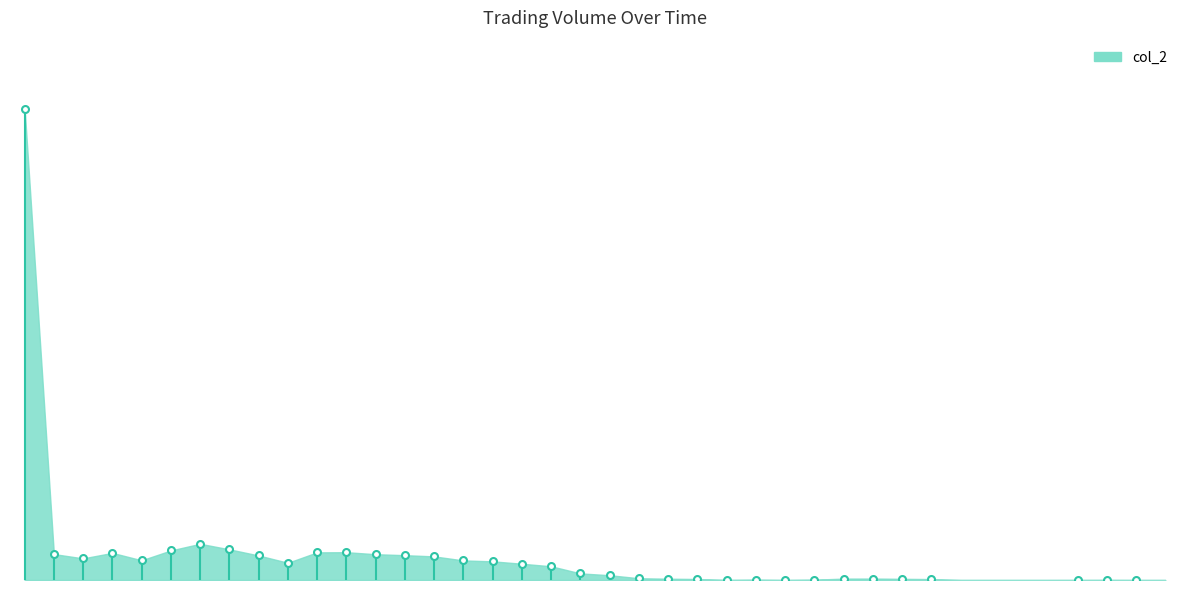

Does the chart display data point markers on the line(s)?

No